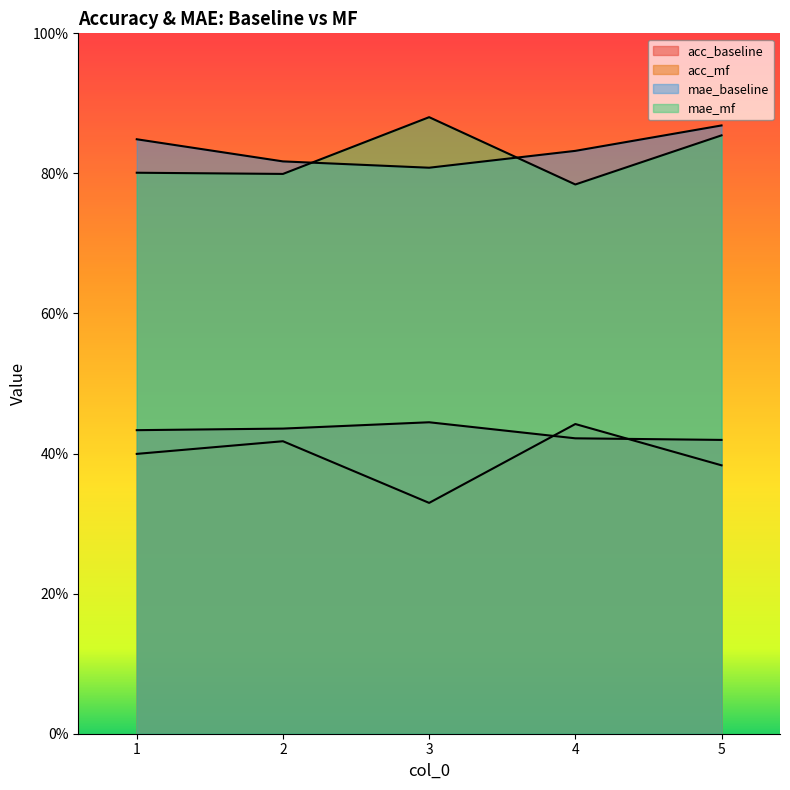

What are all the series names shown in the legend?

acc_baseline, acc_mf, mae_baseline, mae_mf